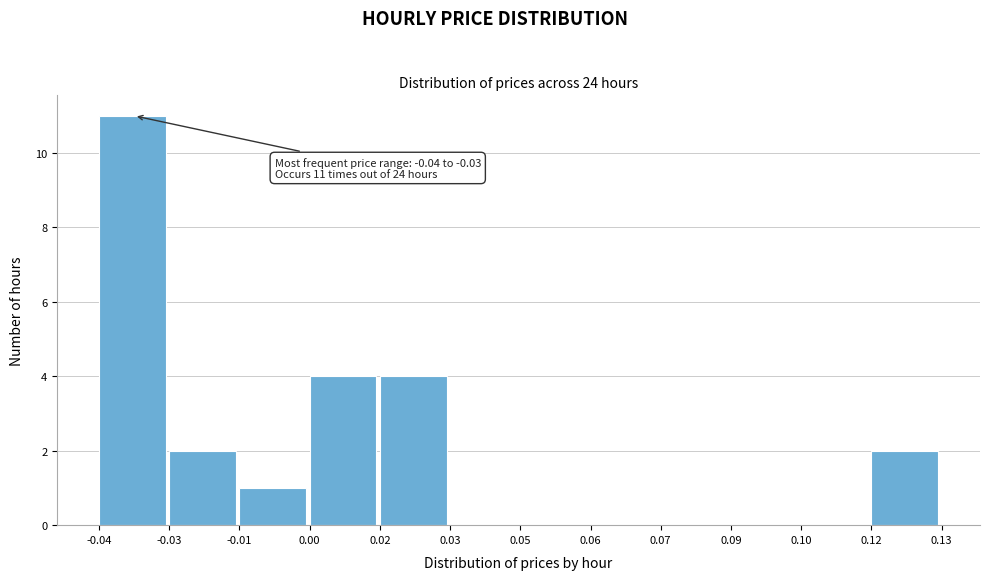

Reading left to right, list all the values displayed in this chart.

-0.04=11	-0.03=2	-0.01=1	0.00=4	0.02=4	0.03=0	0.05=0	0.06=0	0.07=0	0.09=0	0.10=0	0.12=2